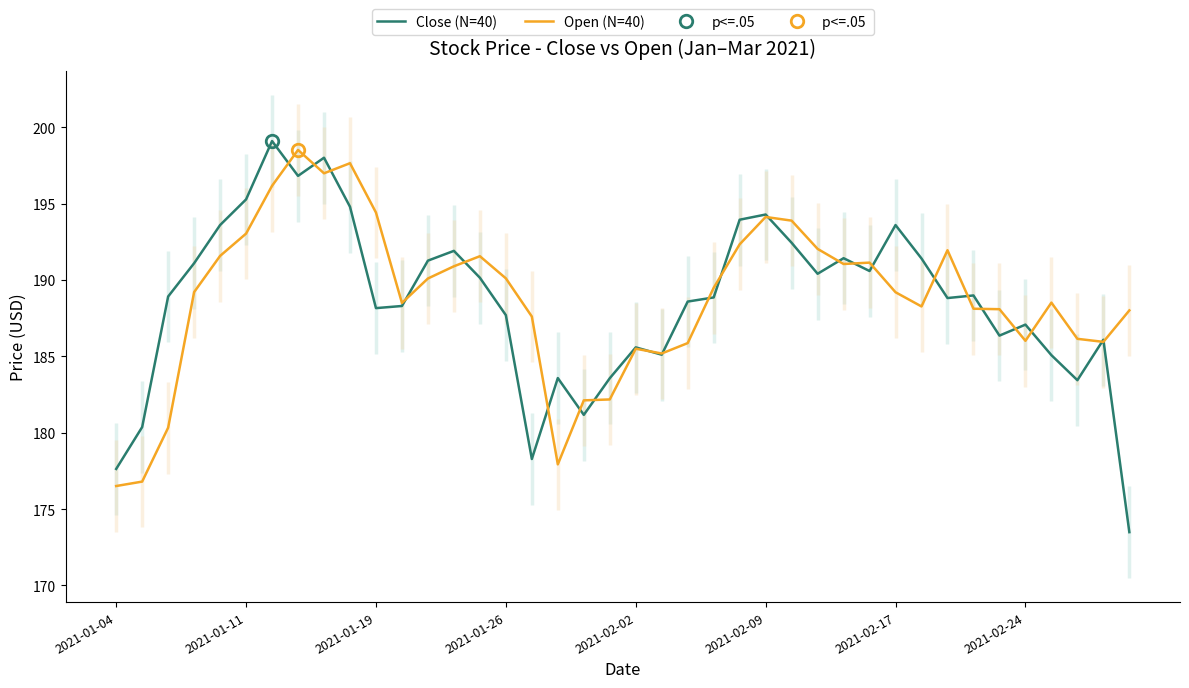

Reading right to left, transcribe all the data shown in this chart.

Close (N=40): 173.5	186.1	183.4	185.1	187.1	186.4	189.0	188.8	191.4	193.6	190.6	191.4	190.4	192.4	194.3	193.9	188.9	188.6	185.1	185.6	183.6	181.2	183.6	178.3	187.7	190.2	191.9	191.3	188.3	188.2	194.8	198.0	196.8	199.1	195.3	193.6	191.1	188.9	180.4	177.6
Open (N=40): 188.0	185.9	186.2	188.5	186.0	188.1	188.1	191.9	188.3	189.2	191.1	191.1	192.0	193.9	194.1	192.3	189.5	185.9	185.2	185.5	182.2	182.1	177.9	187.6	190.1	191.6	190.9	190.1	188.5	194.4	197.7	197.0	198.5	196.2	193.0	191.6	189.2	180.3	176.8	176.5